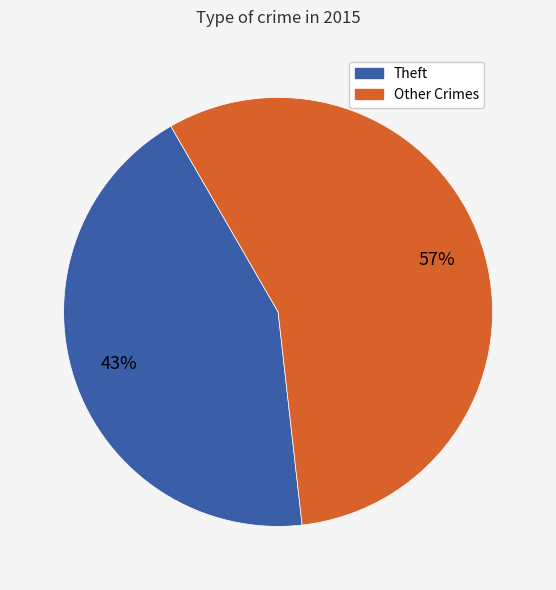

Is there a majority slice in this chart?

Yes